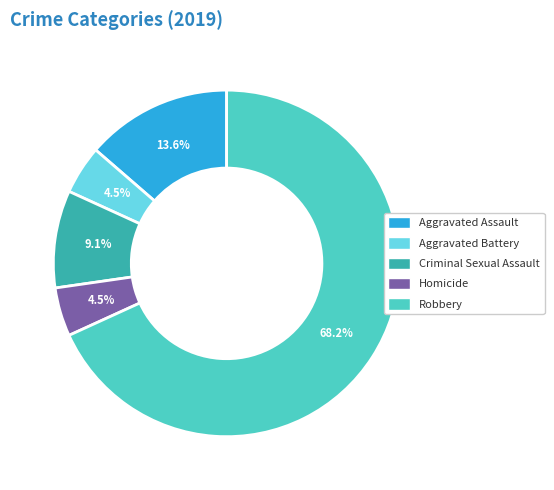

To the nearest percent, what is the difference between the largest and smallest slice percentages?

64%